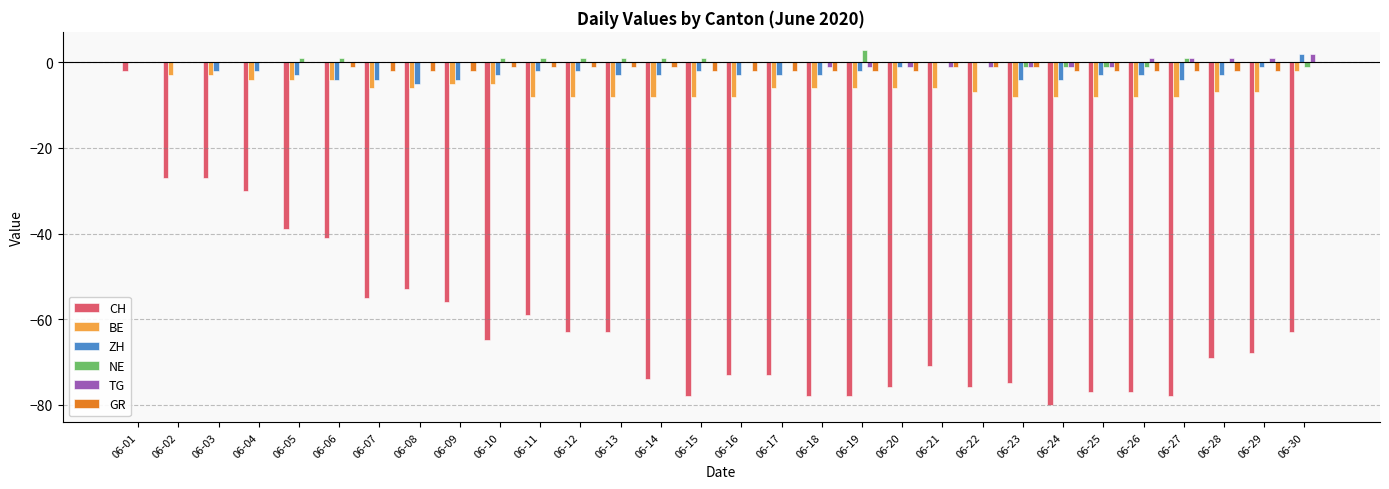

Reading left to right, transcribe all the data shown in this chart.

CH: -2	-27	-27	-30	-39	-41	-55	-53	-56	-65	-59	-63	-63	-74	-78	-73	-73	-78	-78	-76	-71	-76	-75	-80	-77	-77	-78	-69	-68	-63
BE: 0	-3	-3	-4	-4	-4	-6	-6	-5	-5	-8	-8	-8	-8	-8	-8	-6	-6	-6	-6	-6	-7	-8	-8	-8	-8	-8	-7	-7	-2
ZH: 0	0	-2	-2	-3	-4	-4	-5	-4	-3	-2	-2	-3	-3	-2	-3	-3	-3	-2	-1	0	0	-4	-4	-3	-3	-4	-3	-1	2
NE: 0	0	0	0	1	1	0	0	0	1	1	1	1	1	1	0	0	0	3	0	0	0	-1	-1	-1	-1	1	0	0	-1
TG: 0	0	0	0	0	0	0	0	0	0	0	0	0	0	0	0	0	-1	-1	-1	-1	-1	-1	-1	-1	1	1	1	1	2
GR: 0	0	0	0	0	-1	-2	-2	-2	-1	-1	-1	-1	-1	-2	-2	-2	-2	-2	-2	-1	-1	-1	-2	-2	-2	-2	-2	-2	0